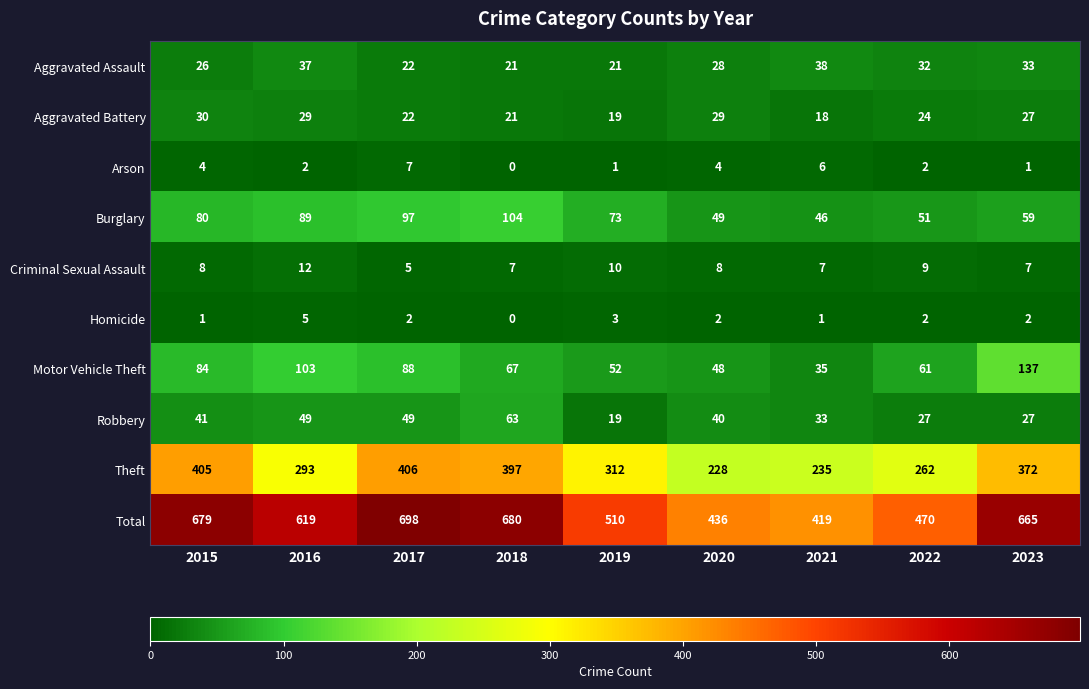

List the series in order of their peak value, highest first.

Total, Theft, Motor Vehicle Theft, Burglary, Robbery, Aggravated Assault, Aggravated Battery, Criminal Sexual Assault, Arson, Homicide